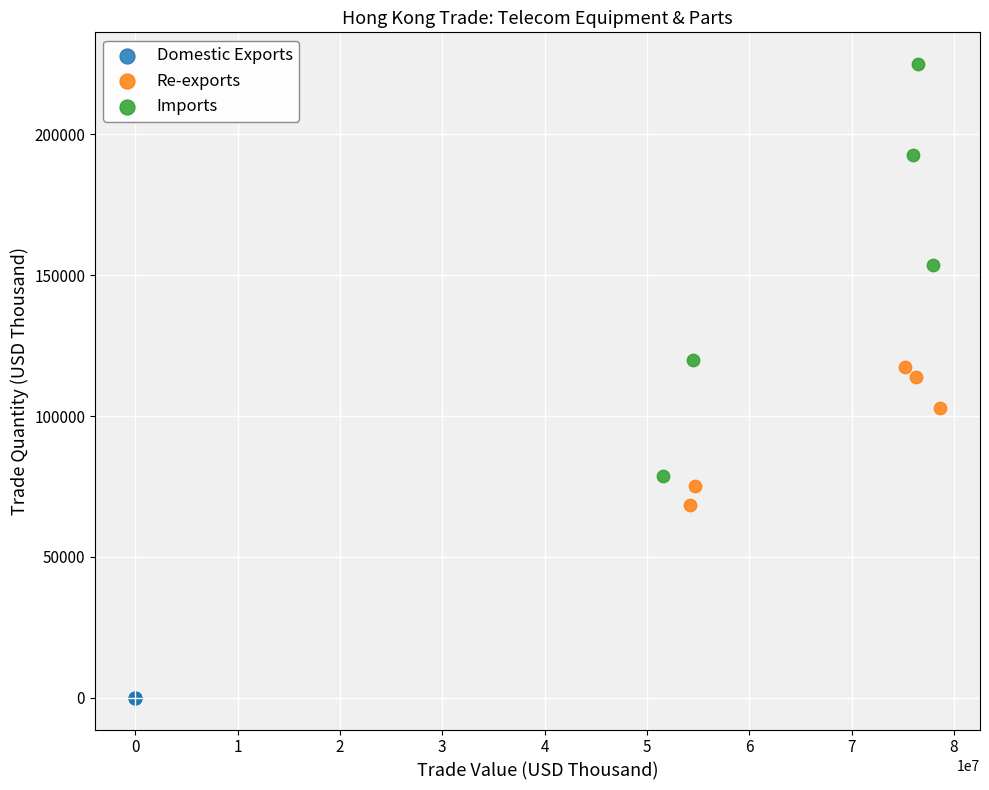

Which series contains the lowest Y value?

Domestic Exports